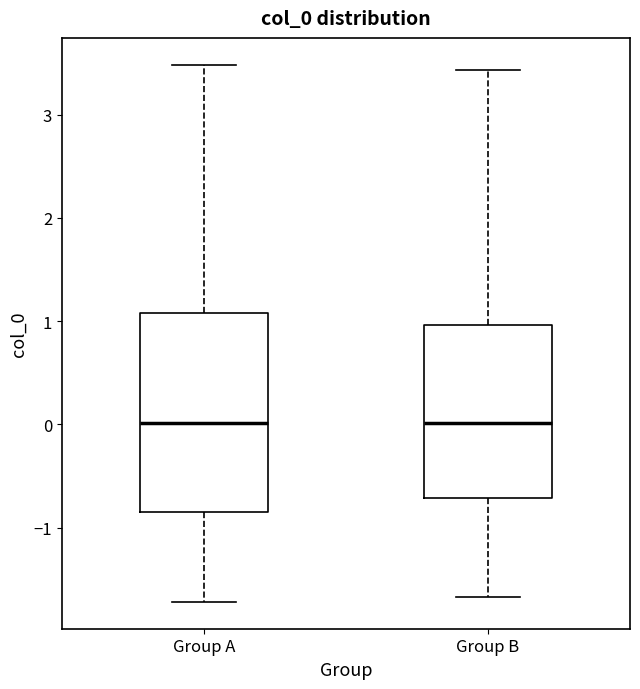

Where does the lower whisker of the box for Group B end on the y-axis? The values are not printed on the chart, so give them approximately, as read against the axis.

-1.7